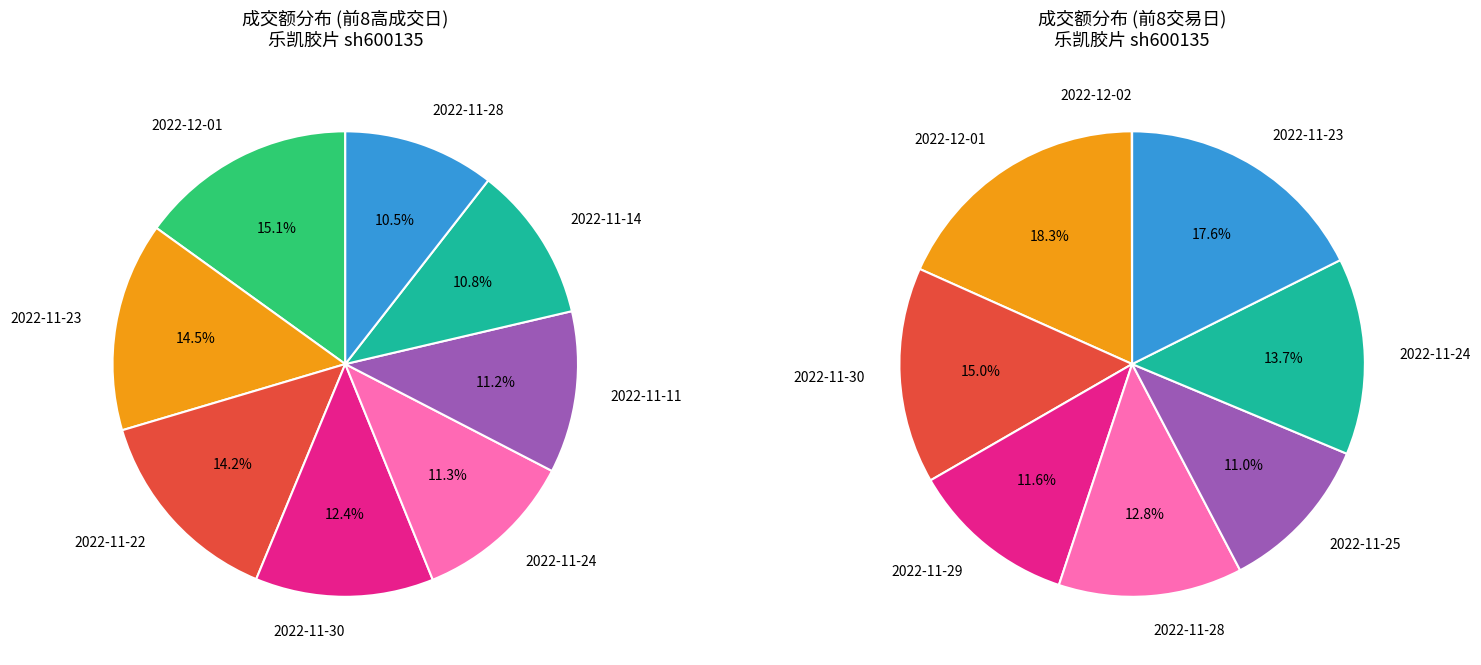

Is it true that 10 is 1% of the pie?

False